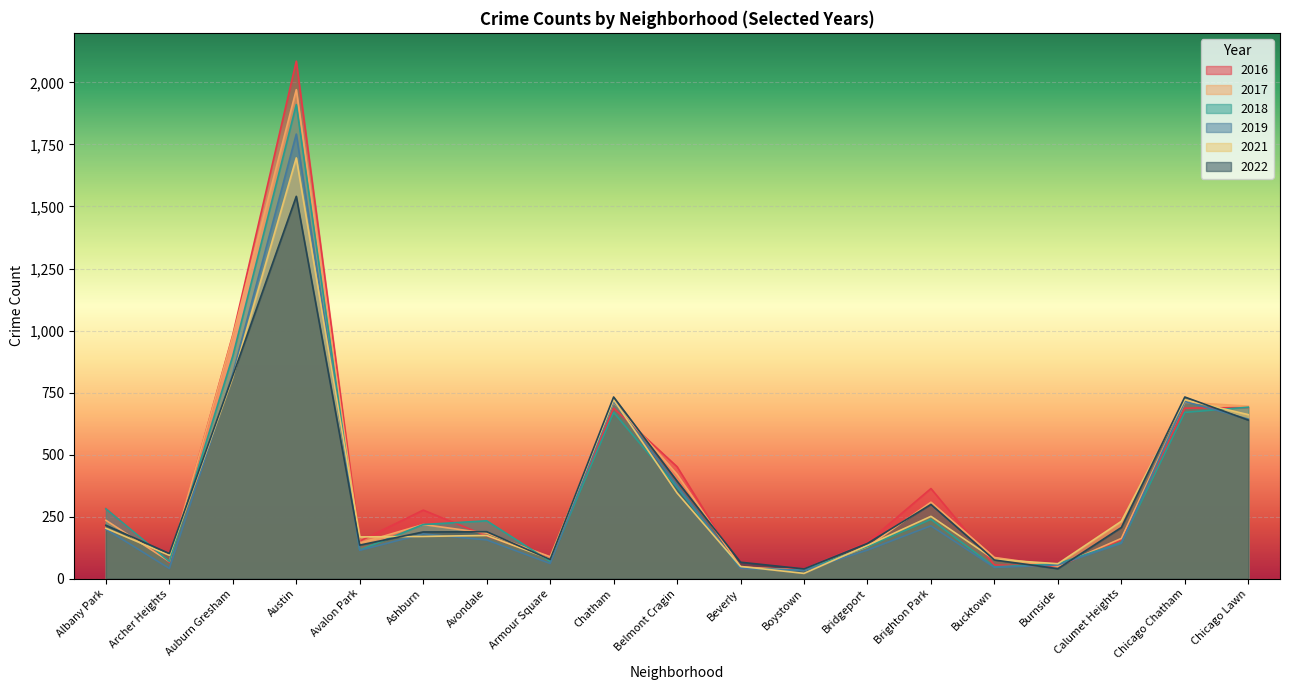

In 2019, how many points are lower than both neighbors (excluding endpoints)?

5